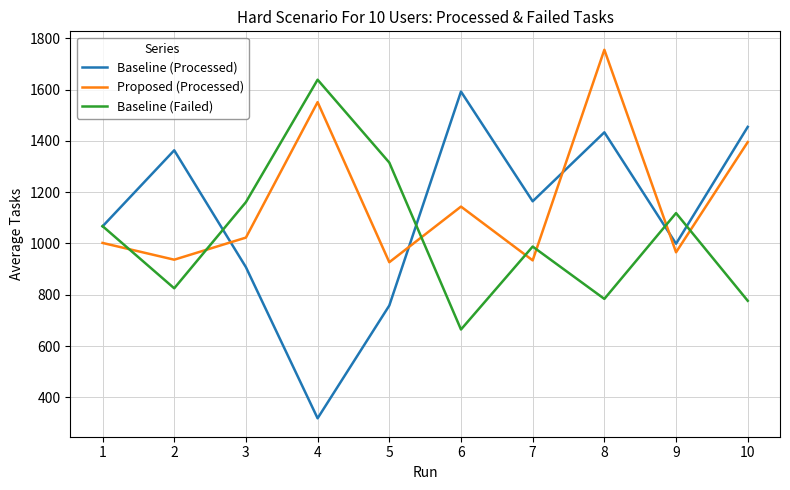

Count the number of categories in the chart.

10